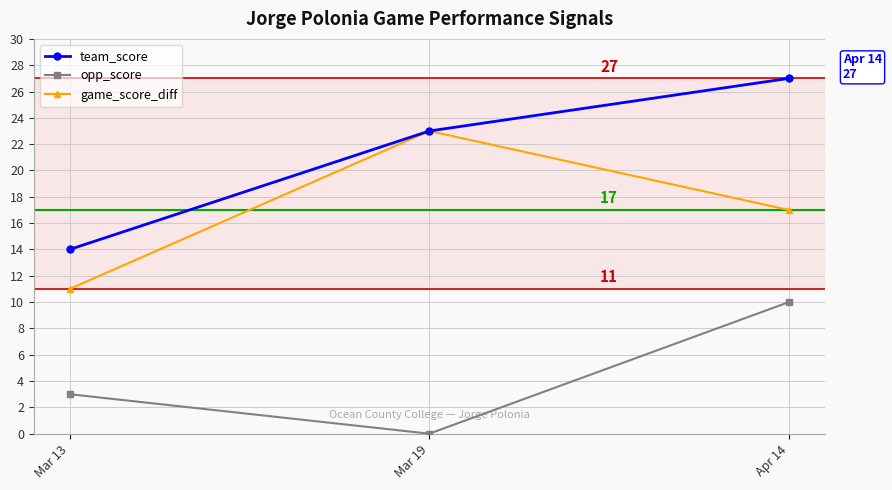

How many categories are shown in the chart?

3